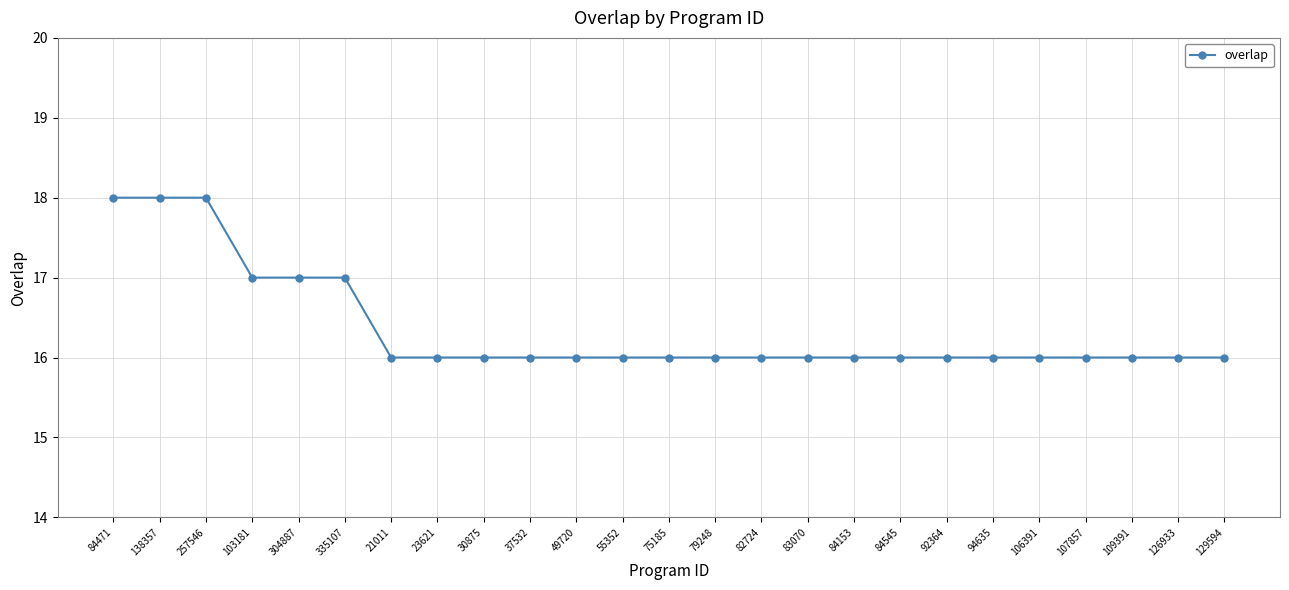

Does the chart have visible grid lines?

Yes